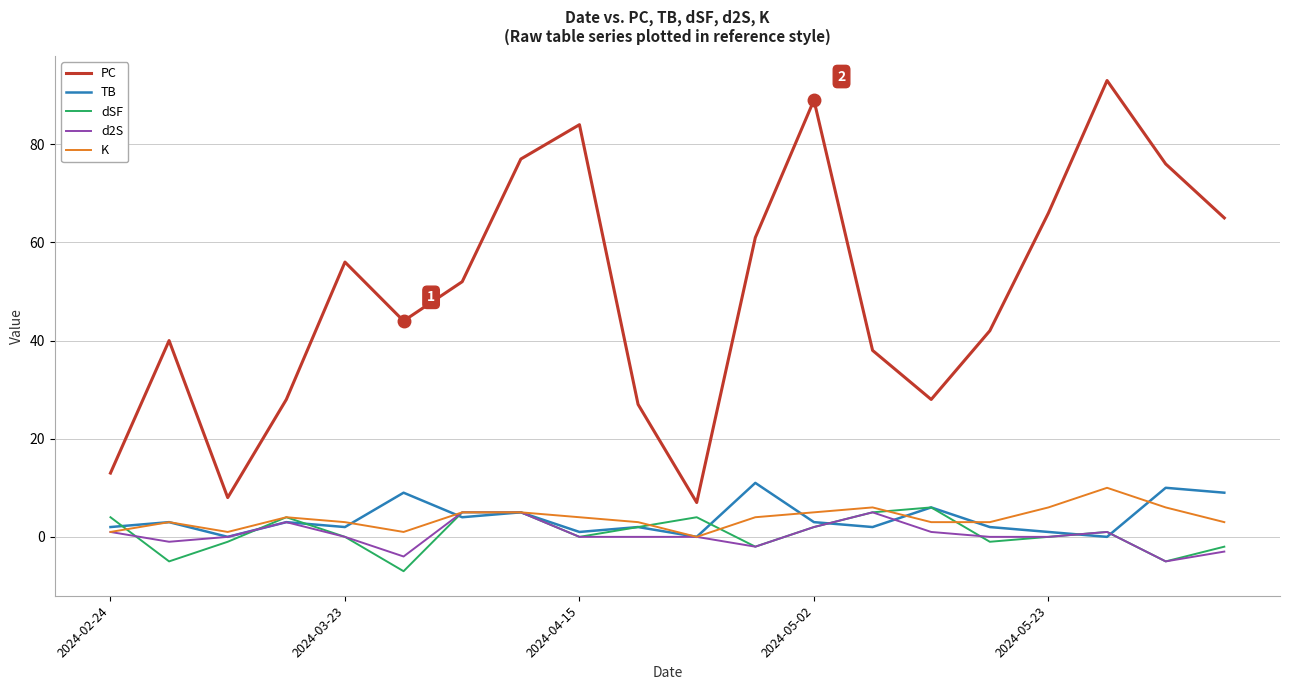

Which series has the largest range (max minus min)?

PC